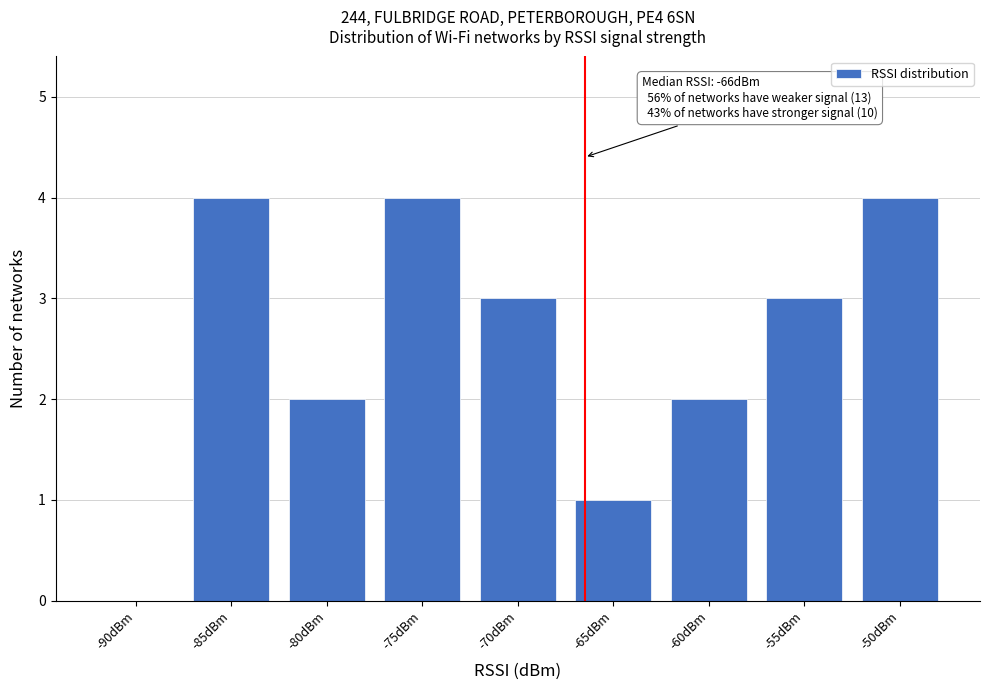

Reading left to right, extract all data points from this chart.

-90dBm=0	-85dBm=4	-80dBm=2	-75dBm=4	-70dBm=3	-65dBm=1	-60dBm=2	-55dBm=3	-50dBm=4